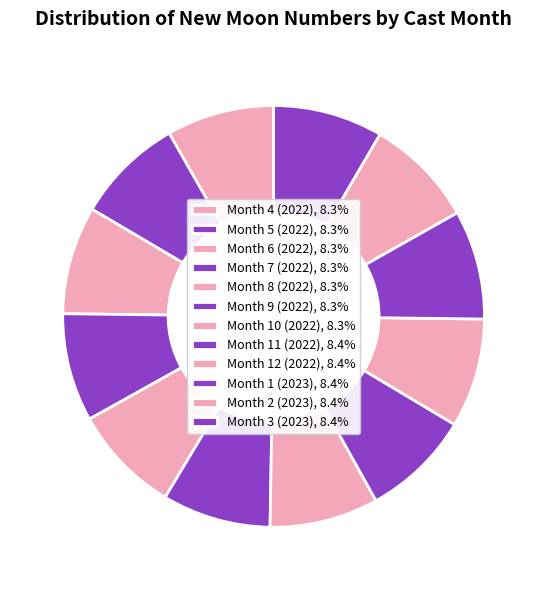

Do Month 3 (2023) and Month 2 (2023) together represent more than half of the pie?

No